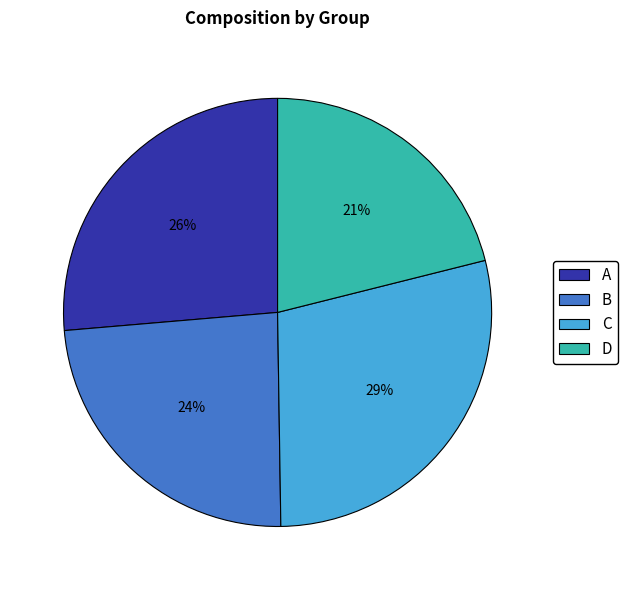

To the nearest percent, what is the difference between the A and D slice percentages?

5%